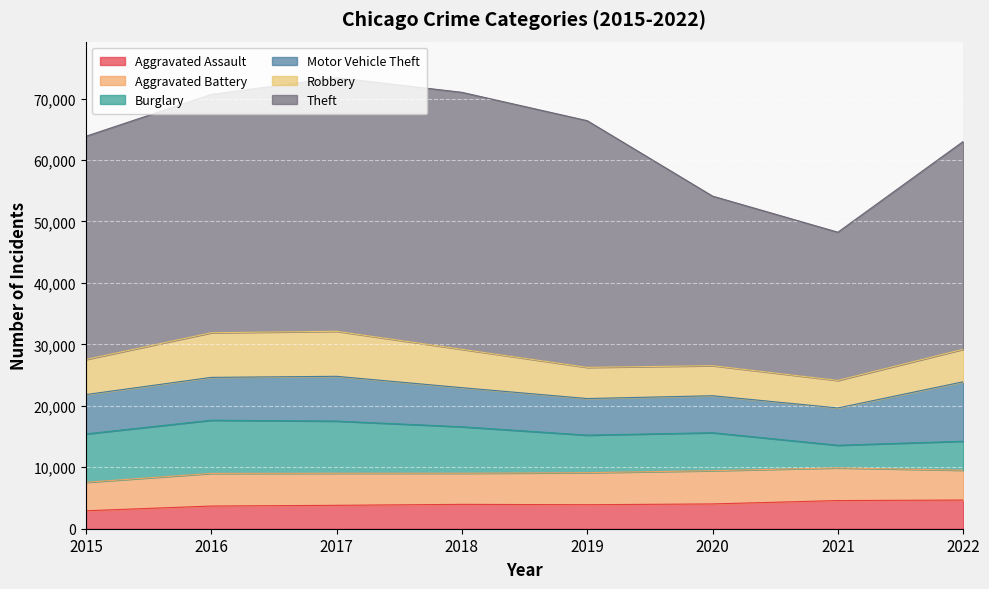

What is the total value across all series at 2021?

48250